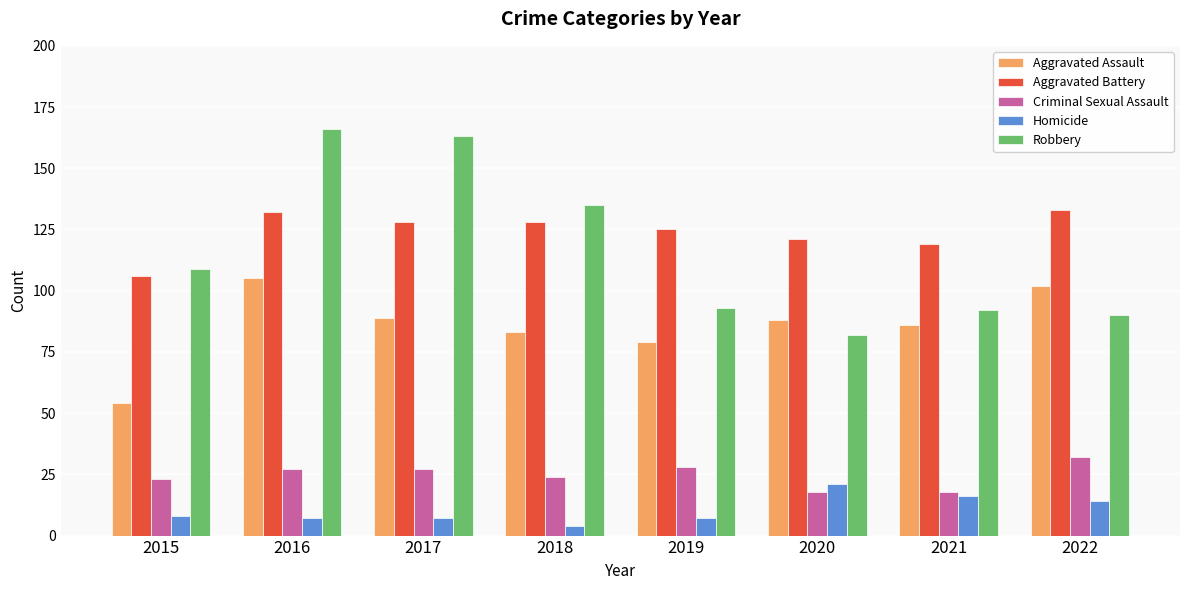

Where is Aggravated Battery nearest to the value 119?

2021